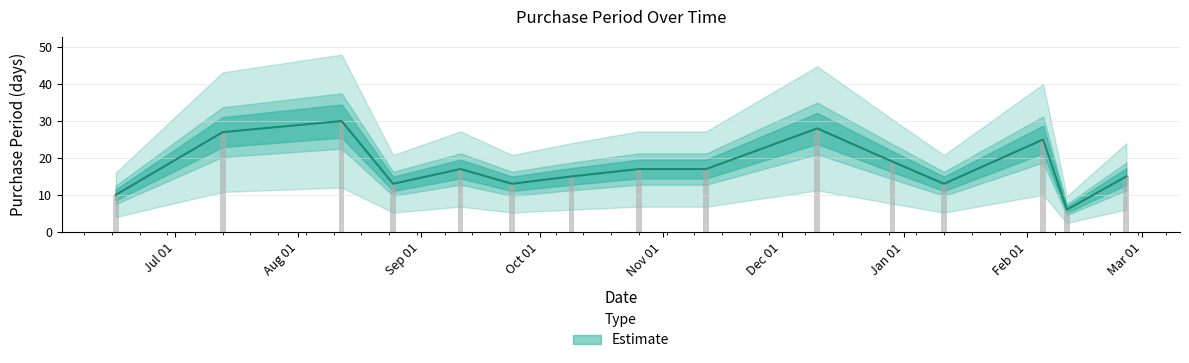

At which label does the data first exceed 17?

2015-07-13